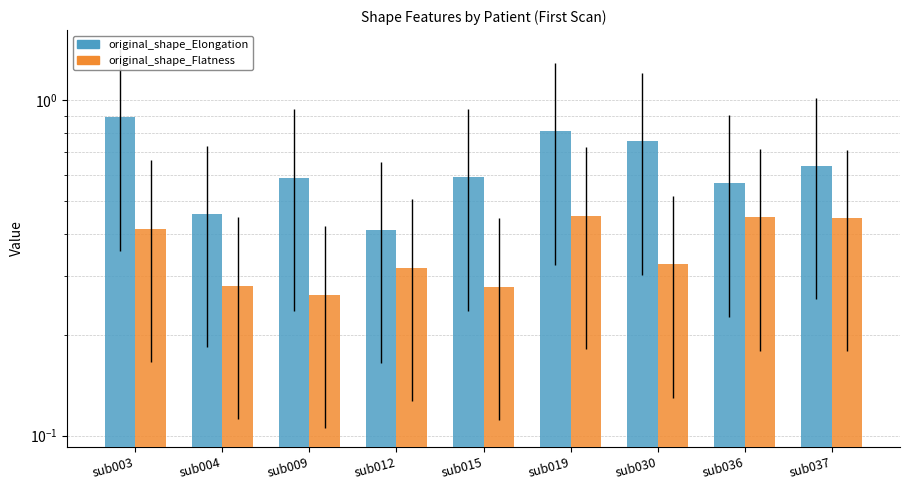

How many bars are there in each group?

2